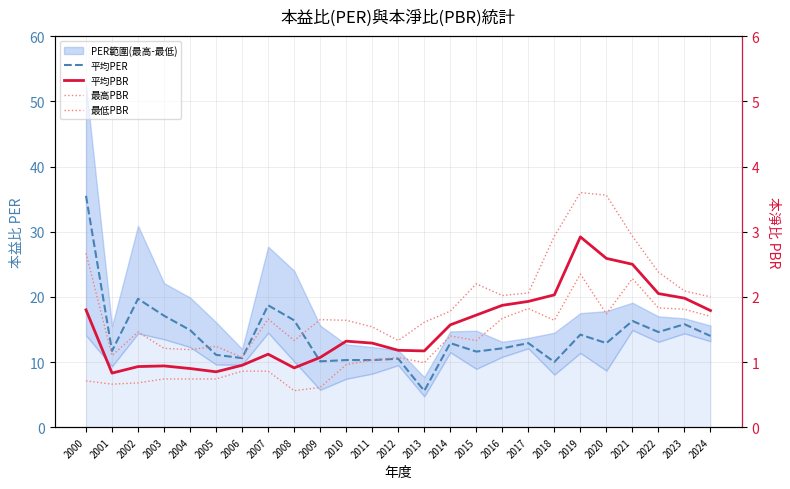

Which category has the lowest value in the 平均PER series?

2013